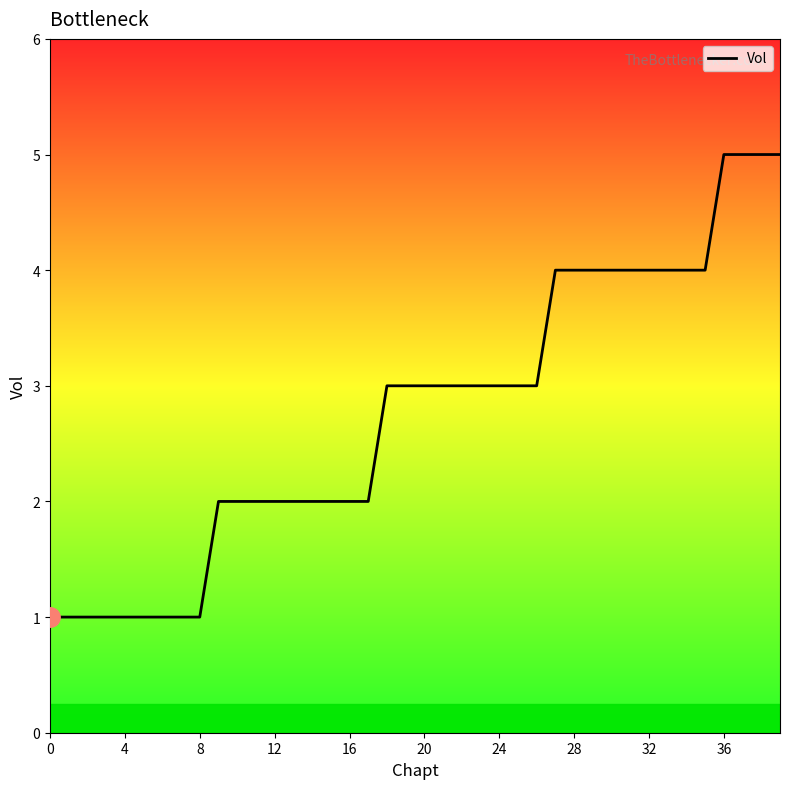

Where is the data nearest to the value 3?

18